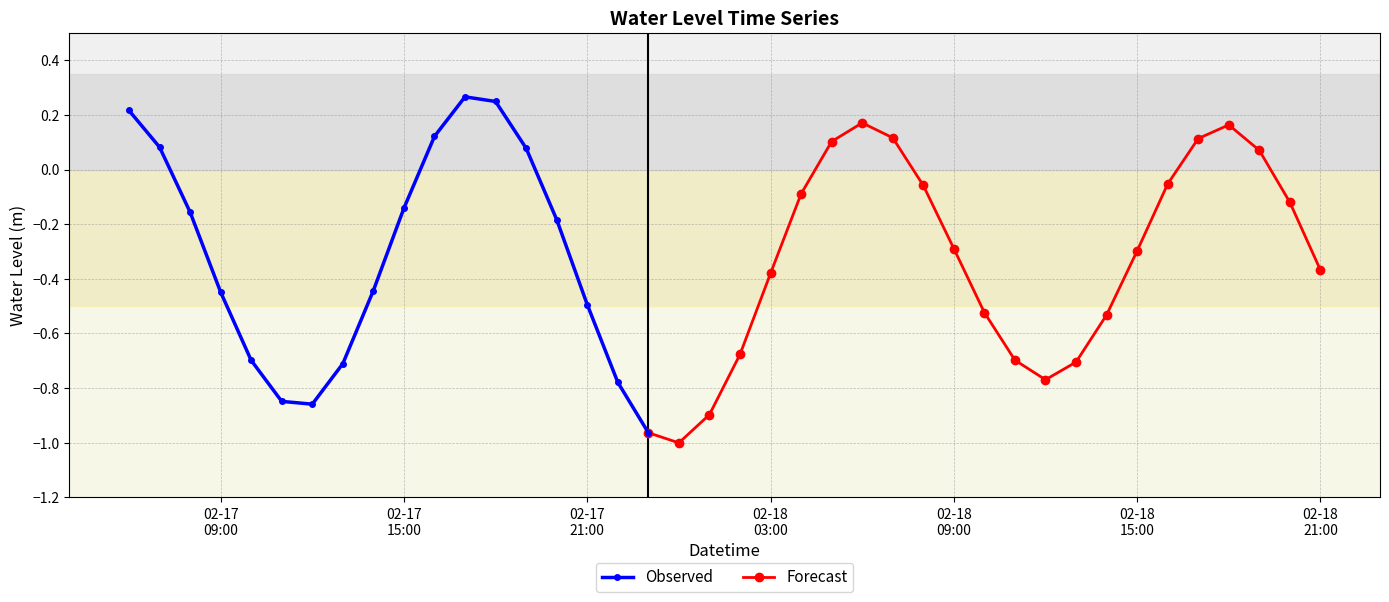

Reading left to right, transcribe all the data shown in this chart.

0.2	0.1	-0.2	-0.4	-0.7	-0.8	-0.9	-0.7	-0.4	-0.1	0.1	0.3	0.2	0.1	-0.2	-0.5	-0.8	-1.0	-1.0	-0.9	-0.7	-0.4	-0.1	0.1	0.2	0.1	-0.1	-0.3	-0.5	-0.7	-0.8	-0.7	-0.5	-0.3	-0.1	0.1	0.2	0.1	-0.1	-0.4